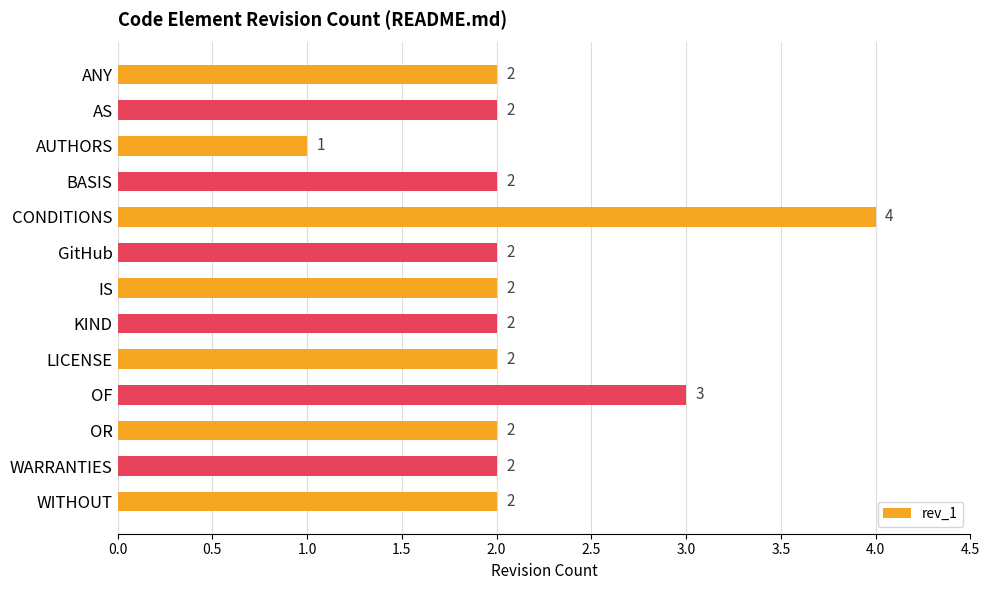

Reading bottom to top, list all the values displayed in this chart.

2	2	2	3	2	2	2	2	4	2	1	2	2